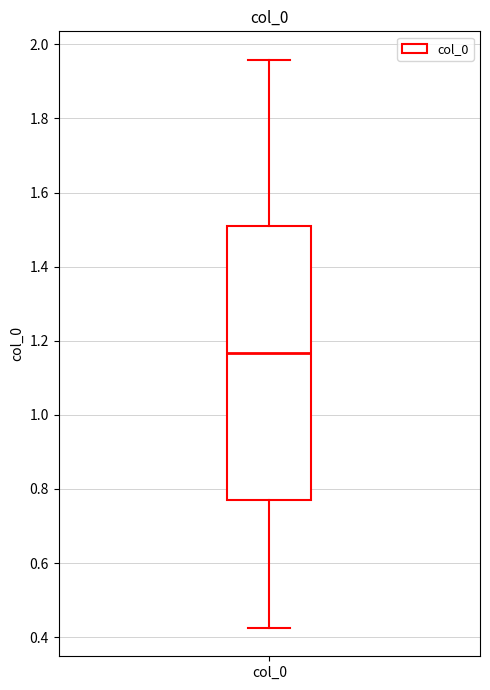

Transcribe this box plot: give where the median line is, the range the box spans, and where the two whiskers end, as read against the y-axis. The values are not printed on the chart, so give them approximately, as read against the axis.

median 1.16, box 0.78 to 1.52, whiskers 0.42 to 1.96